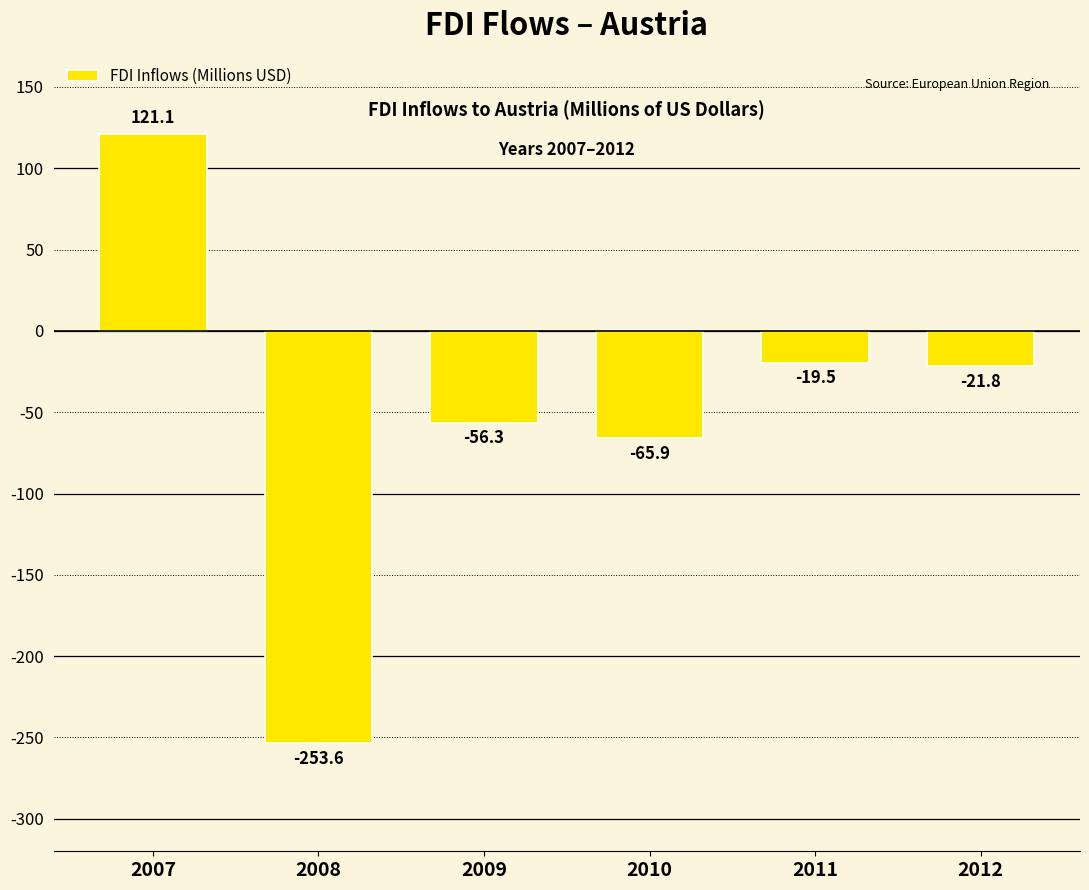

What is the greatest value displayed?

121.1